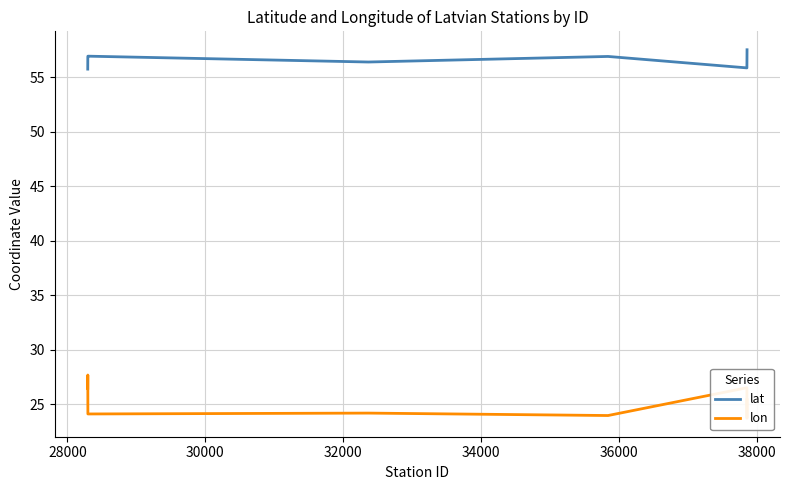

In lat, how many points are lower than both neighbors (excluding endpoints)?

2